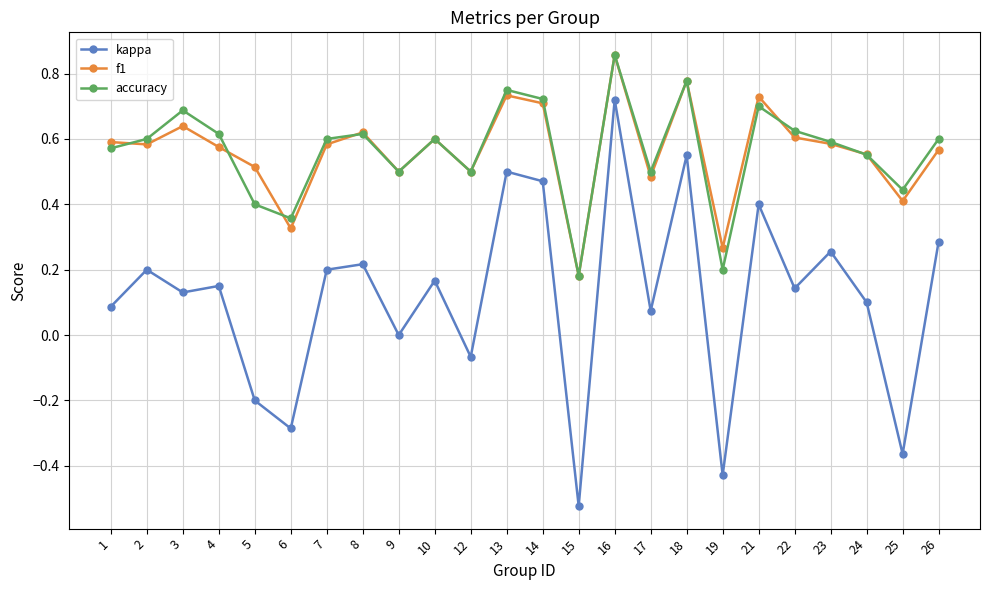

Which category has the highest value across all series?

16